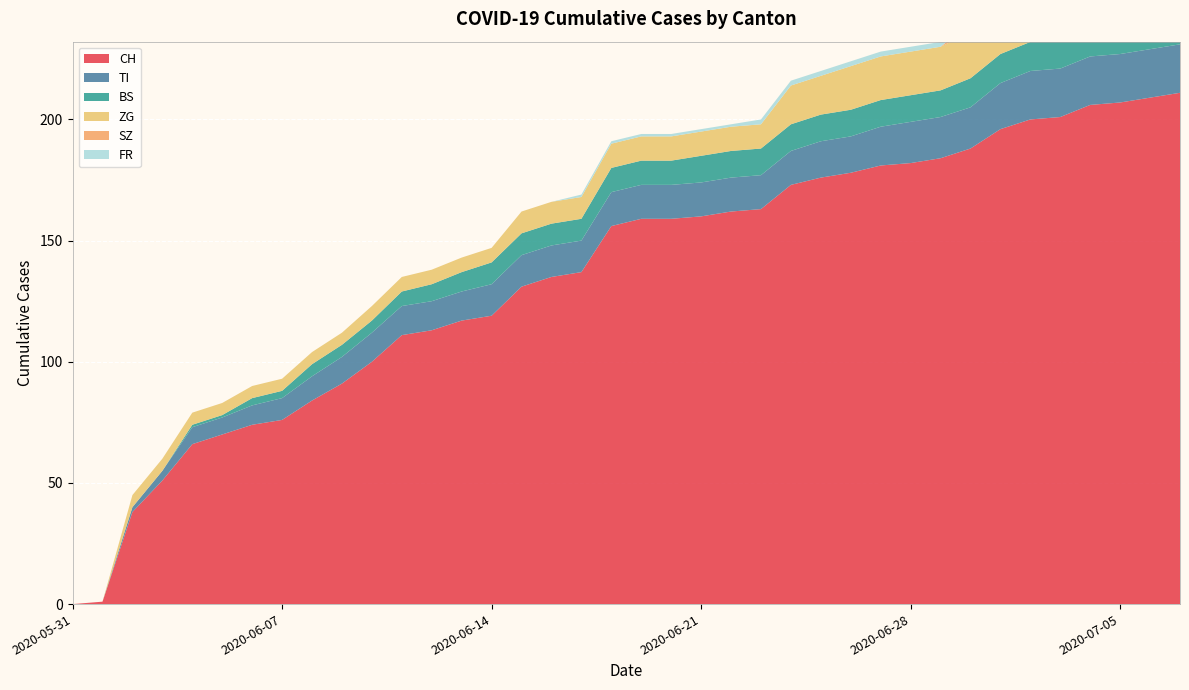

Reading right to left, list all the values displayed in this chart.

CH: 2020-07-07=211	2020-07-06=209	2020-07-05=207	2020-07-04=206	2020-07-03=201	2020-07-02=200	2020-07-01=196	2020-06-30=188	2020-06-29=184	2020-06-28=182	2020-06-27=181	2020-06-26=178	2020-06-25=176	2020-06-24=173	2020-06-23=163	2020-06-22=162	2020-06-21=160	2020-06-20=159	2020-06-19=159	2020-06-18=156	2020-06-17=137	2020-06-16=135	2020-06-15=131	2020-06-14=119	2020-06-13=117	2020-06-12=113	2020-06-11=111	2020-06-10=100	2020-06-09=91	2020-06-08=84	2020-06-07=76	2020-06-06=74	2020-06-05=70	2020-06-04=66	2020-06-03=51	2020-06-02=38	2020-06-01=1	2020-05-31=0
TI: 2020-07-07=20	2020-07-06=20	2020-07-05=20	2020-07-04=20	2020-07-03=20	2020-07-02=20	2020-07-01=19	2020-06-30=17	2020-06-29=17	2020-06-28=17	2020-06-27=16	2020-06-26=15	2020-06-25=15	2020-06-24=14	2020-06-23=14	2020-06-22=14	2020-06-21=14	2020-06-20=14	2020-06-19=14	2020-06-18=14	2020-06-17=13	2020-06-16=13	2020-06-15=13	2020-06-14=13	2020-06-13=12	2020-06-12=12	2020-06-11=12	2020-06-10=12	2020-06-09=11	2020-06-08=10	2020-06-07=9	2020-06-06=8	2020-06-05=7	2020-06-04=7	2020-06-03=4	2020-06-02=2	2020-06-01=0	2020-05-31=0
BS: 2020-07-07=12	2020-07-06=12	2020-07-05=12	2020-07-04=12	2020-07-03=12	2020-07-02=12	2020-07-01=12	2020-06-30=12	2020-06-29=11	2020-06-28=11	2020-06-27=11	2020-06-26=11	2020-06-25=11	2020-06-24=11	2020-06-23=11	2020-06-22=11	2020-06-21=11	2020-06-20=10	2020-06-19=10	2020-06-18=10	2020-06-17=9	2020-06-16=9	2020-06-15=9	2020-06-14=9	2020-06-13=8	2020-06-12=7	2020-06-11=6	2020-06-10=5	2020-06-09=5	2020-06-08=5	2020-06-07=3	2020-06-06=3	2020-06-05=1	2020-06-04=1	2020-06-03=0	2020-06-02=0	2020-06-01=0	2020-05-31=0
ZG: 2020-07-07=26	2020-07-06=24	2020-07-05=24	2020-07-04=24	2020-07-03=22	2020-07-02=22	2020-07-01=22	2020-06-30=19	2020-06-29=18	2020-06-28=18	2020-06-27=18	2020-06-26=18	2020-06-25=16	2020-06-24=16	2020-06-23=10	2020-06-22=10	2020-06-21=10	2020-06-20=10	2020-06-19=10	2020-06-18=10	2020-06-17=9	2020-06-16=9	2020-06-15=9	2020-06-14=6	2020-06-13=6	2020-06-12=6	2020-06-11=6	2020-06-10=6	2020-06-09=5	2020-06-08=5	2020-06-07=5	2020-06-06=5	2020-06-05=5	2020-06-04=5	2020-06-03=5	2020-06-02=5	2020-06-01=0	2020-05-31=0
SZ: 2020-07-07=9	2020-07-06=9	2020-07-05=9	2020-07-04=9	2020-07-03=9	2020-07-02=9	2020-07-01=6	2020-06-30=4	2020-06-29=0	2020-06-28=0	2020-06-27=0	2020-06-26=0	2020-06-25=0	2020-06-24=0	2020-06-23=0	2020-06-22=0	2020-06-21=0	2020-06-20=0	2020-06-19=0	2020-06-18=0	2020-06-17=0	2020-06-16=0	2020-06-15=0	2020-06-14=0	2020-06-13=0	2020-06-12=0	2020-06-11=0	2020-06-10=0	2020-06-09=0	2020-06-08=0	2020-06-07=0	2020-06-06=0	2020-06-05=0	2020-06-04=0	2020-06-03=0	2020-06-02=0	2020-06-01=0	2020-05-31=0
FR: 2020-07-07=2	2020-07-06=2	2020-07-05=2	2020-07-04=2	2020-07-03=2	2020-07-02=2	2020-07-01=2	2020-06-30=2	2020-06-29=2	2020-06-28=2	2020-06-27=2	2020-06-26=2	2020-06-25=2	2020-06-24=2	2020-06-23=2	2020-06-22=1	2020-06-21=1	2020-06-20=1	2020-06-19=1	2020-06-18=1	2020-06-17=1	2020-06-16=0	2020-06-15=0	2020-06-14=0	2020-06-13=0	2020-06-12=0	2020-06-11=0	2020-06-10=0	2020-06-09=0	2020-06-08=0	2020-06-07=0	2020-06-06=0	2020-06-05=0	2020-06-04=0	2020-06-03=0	2020-06-02=0	2020-06-01=0	2020-05-31=0